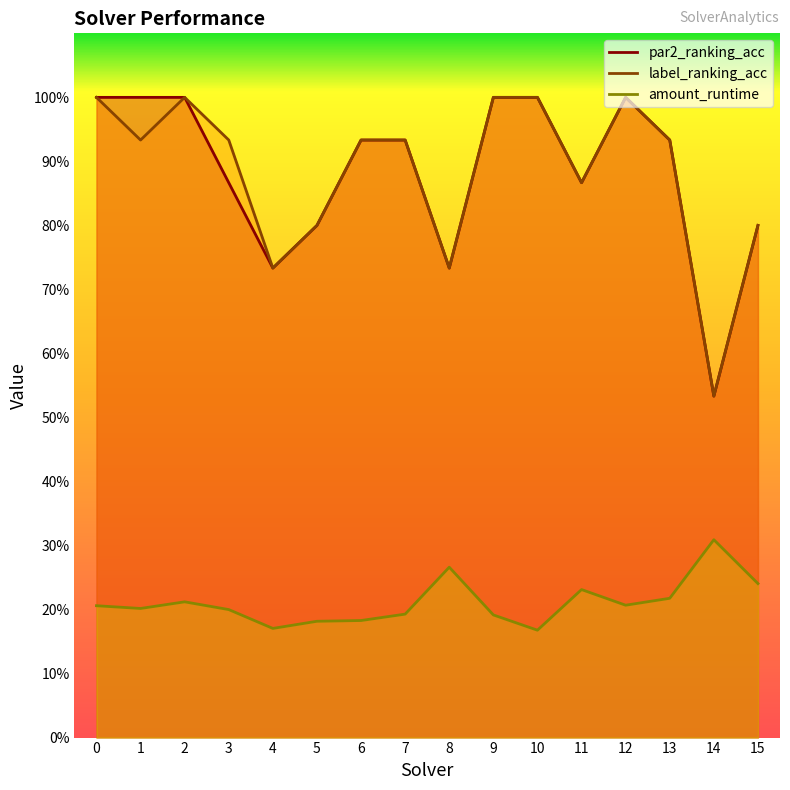

Is the value of amount_runtime at 0 greater than the value of label_ranking_acc at 15?

No